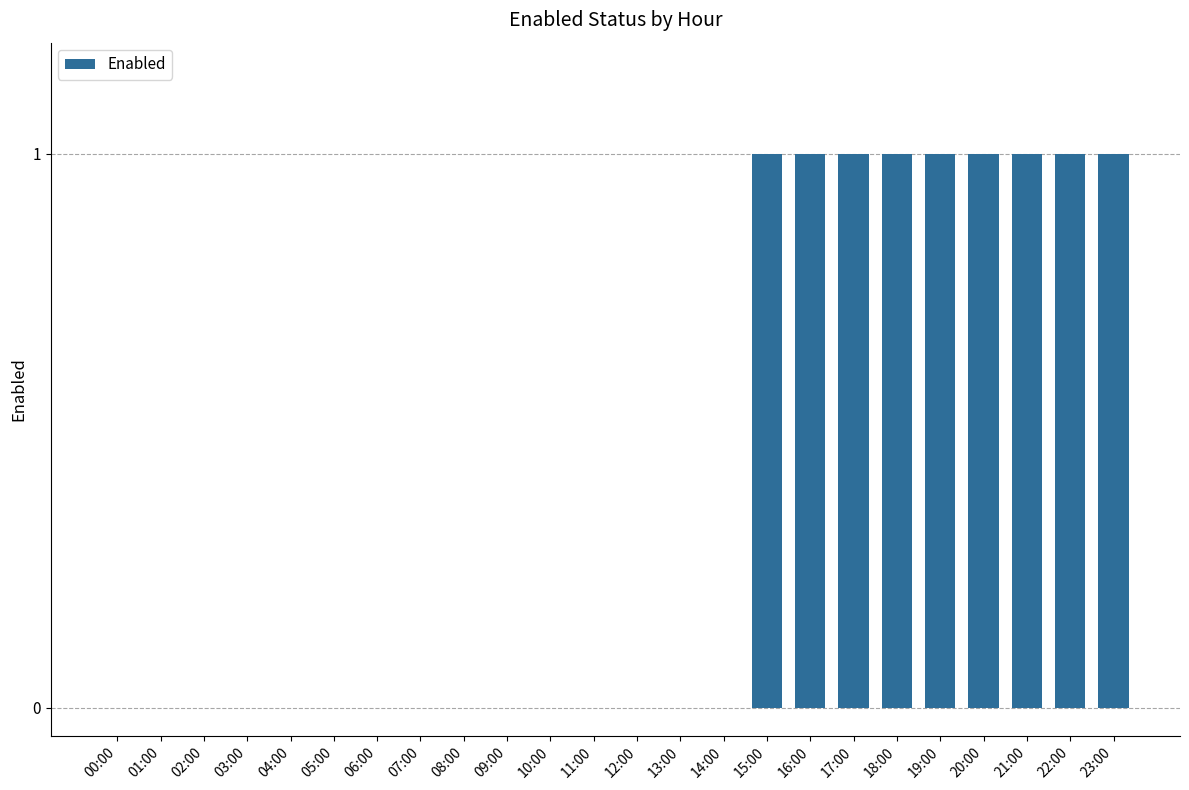

Which has a higher value, 20:00 or 04:00?

20:00